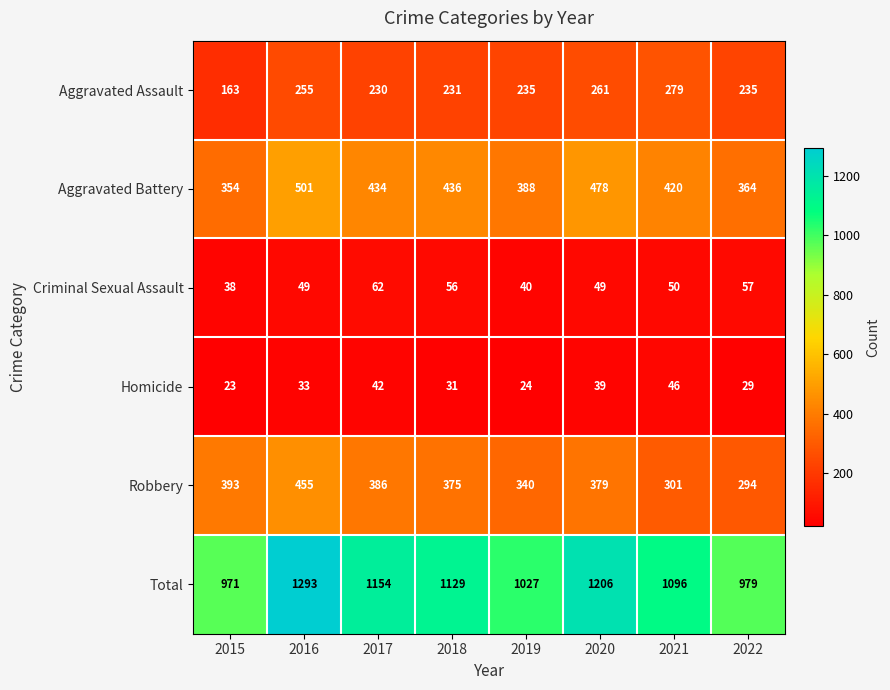

At how many categories does at least one series exceed 1026?

6